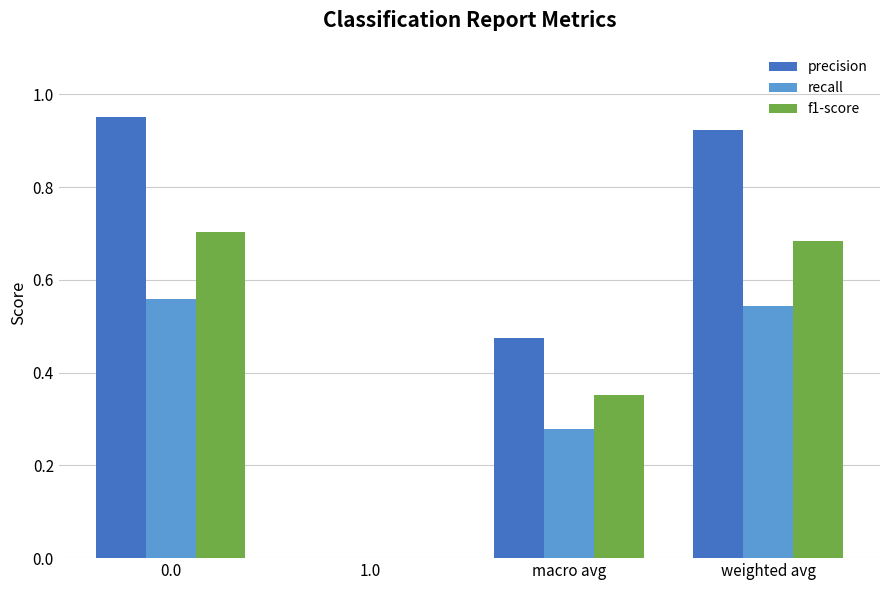

Are the bars horizontal?

No